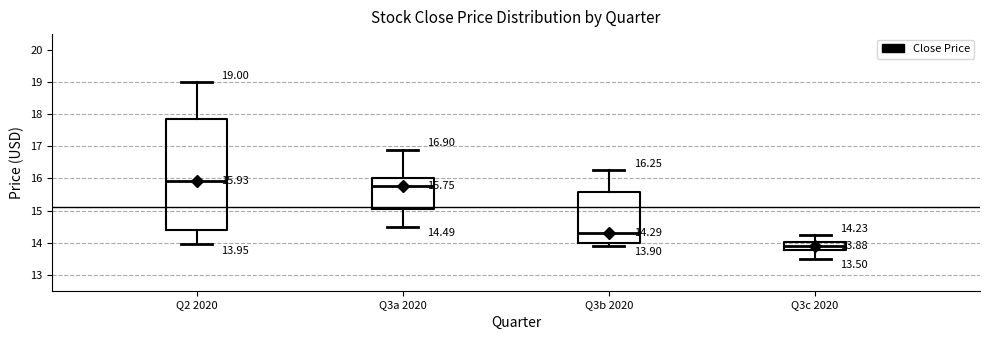

Which box's median line is the lowest?

Q3c 2020